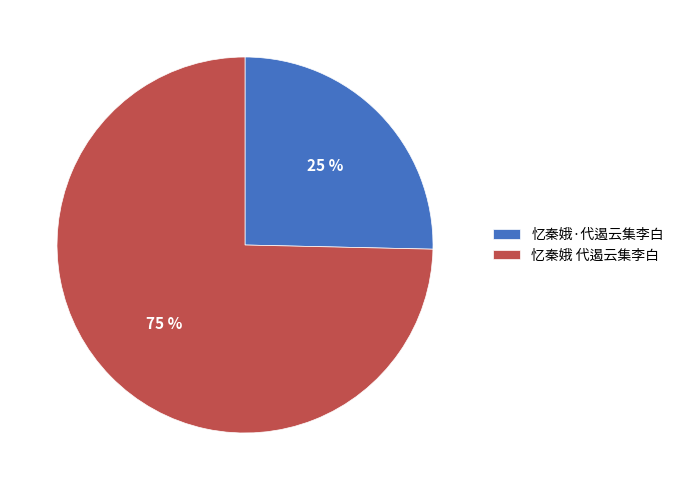

Does 忆秦娥·代遏云集李白 account for over 50% of the chart?

No